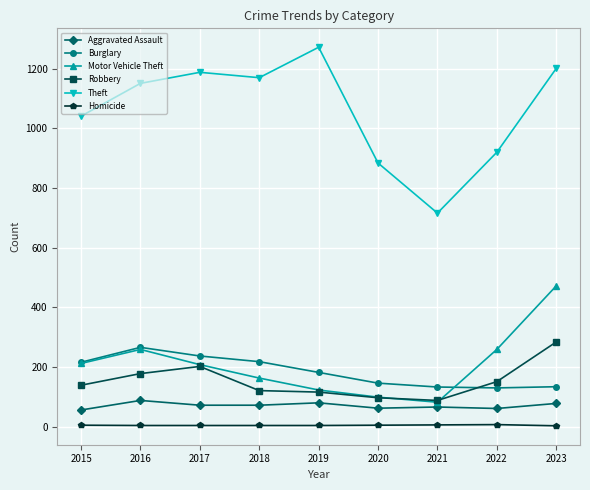

In Theft, how many points are lower than both neighbors (excluding endpoints)?

2